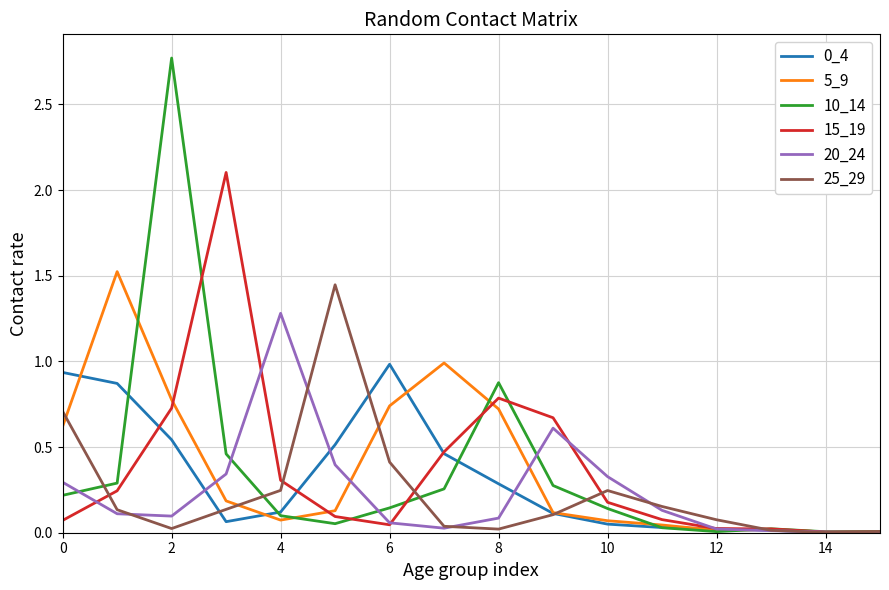

Which series has the widest spread of values?

10_14